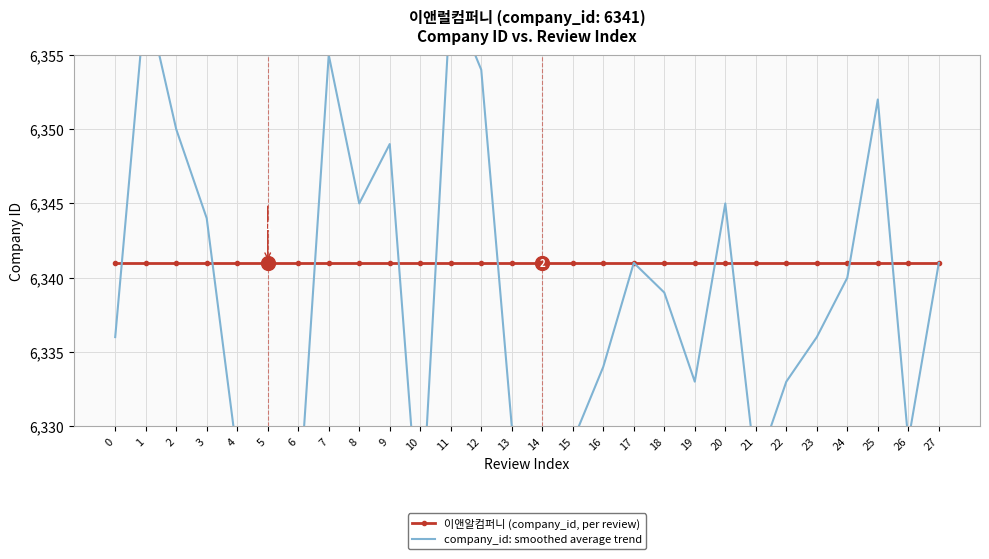

What are all the series names shown in the legend?

이앤알컴퍼니 (company_id, per review), company_id: smoothed average trend